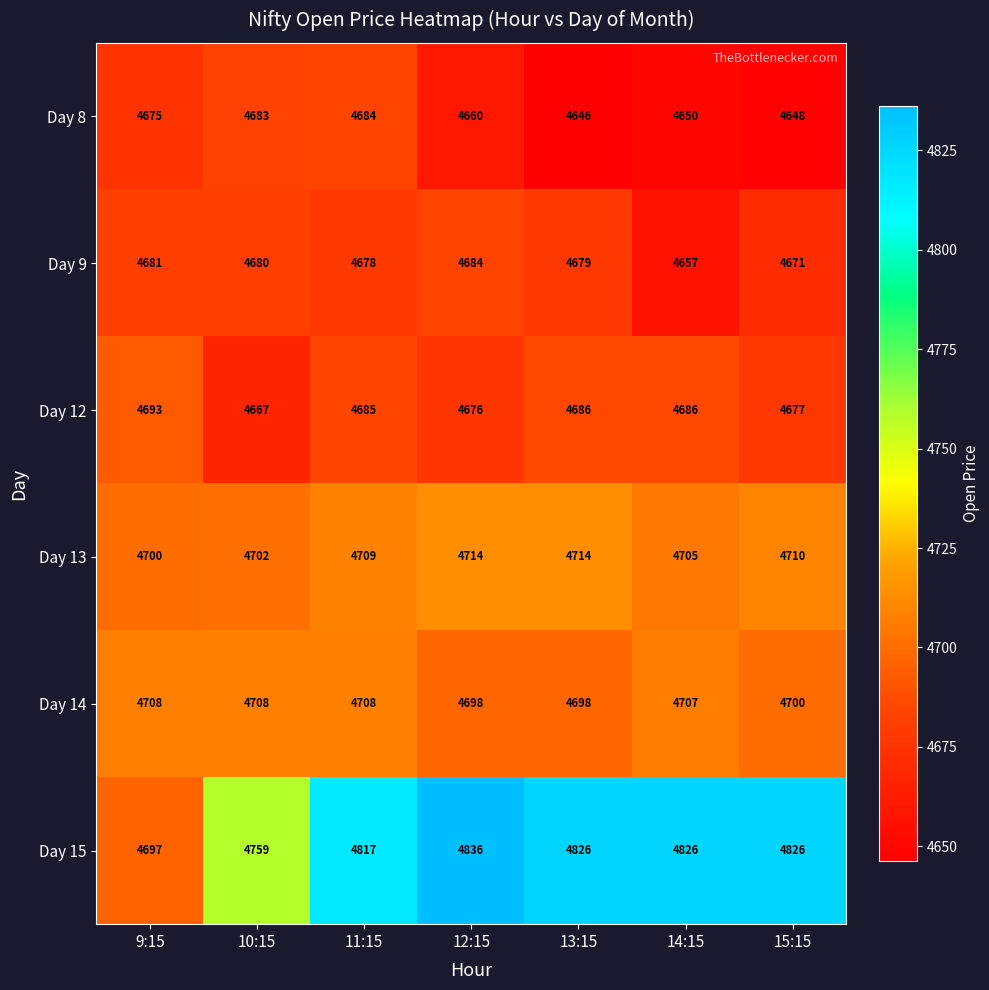

Count the number of categories in the chart.

7